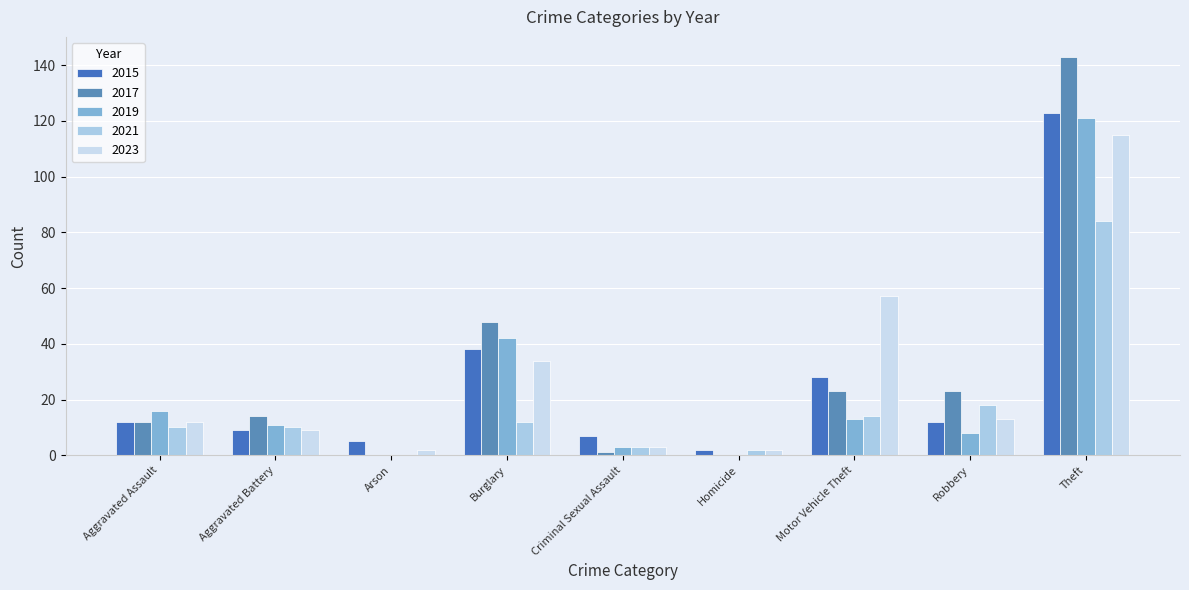

Are the bars grouped side by side (vs. stacked)?

Yes